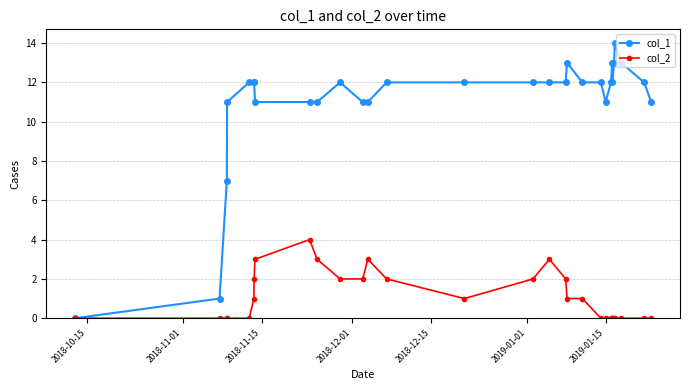

At how many categories does at least one series exceed 5?

28